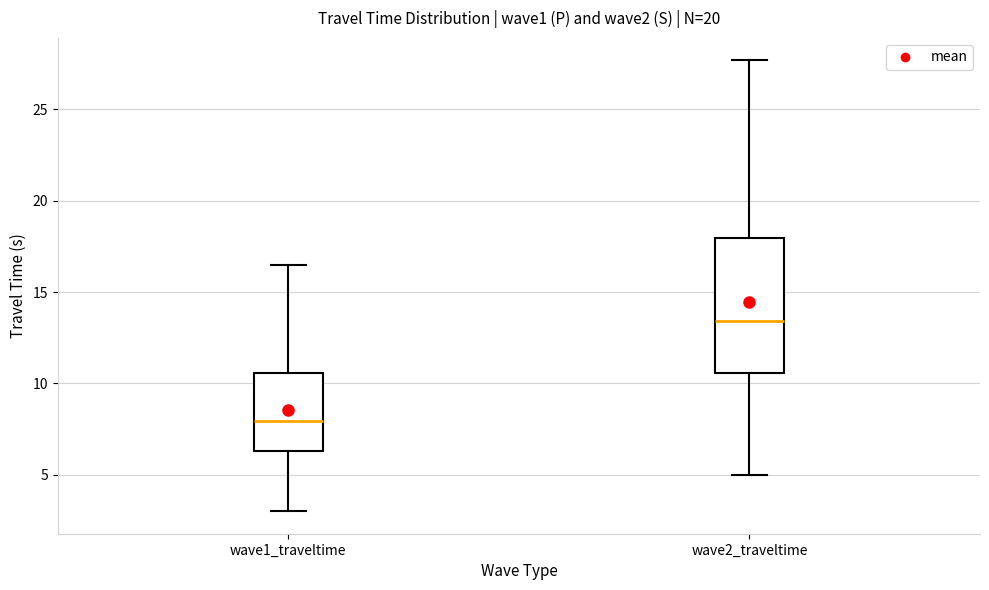

Which box has the highest median line?

wave2_traveltime